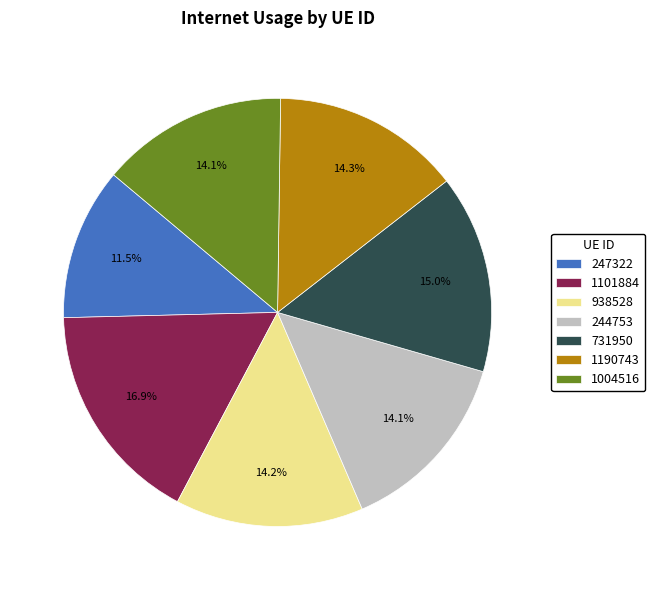

To the nearest percent, what percentage of the pie is 731950?

15%